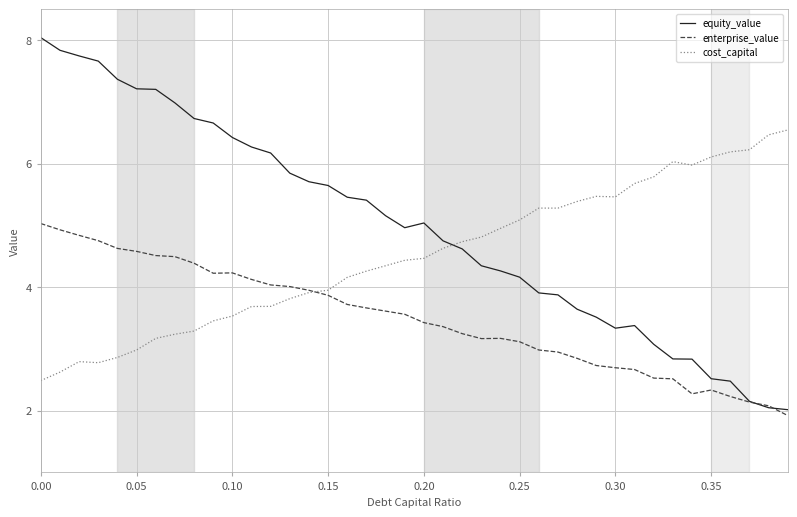

Rank the series by their maximum value, from highest to lowest.

equity_value, cost_capital, enterprise_value